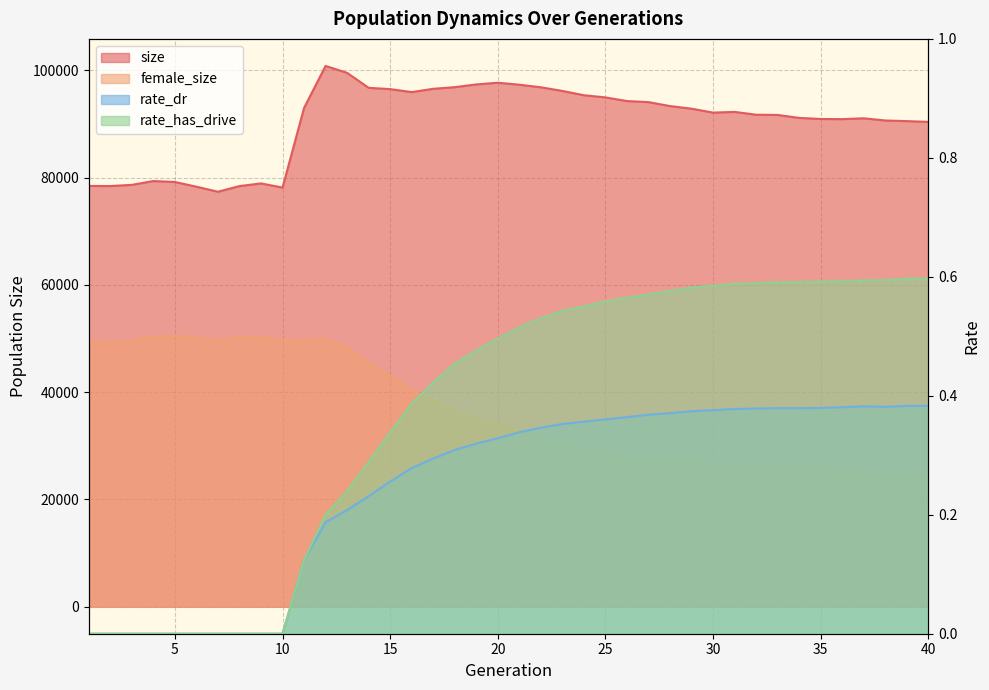

At which category does rate_dr reach its first local peak?

37